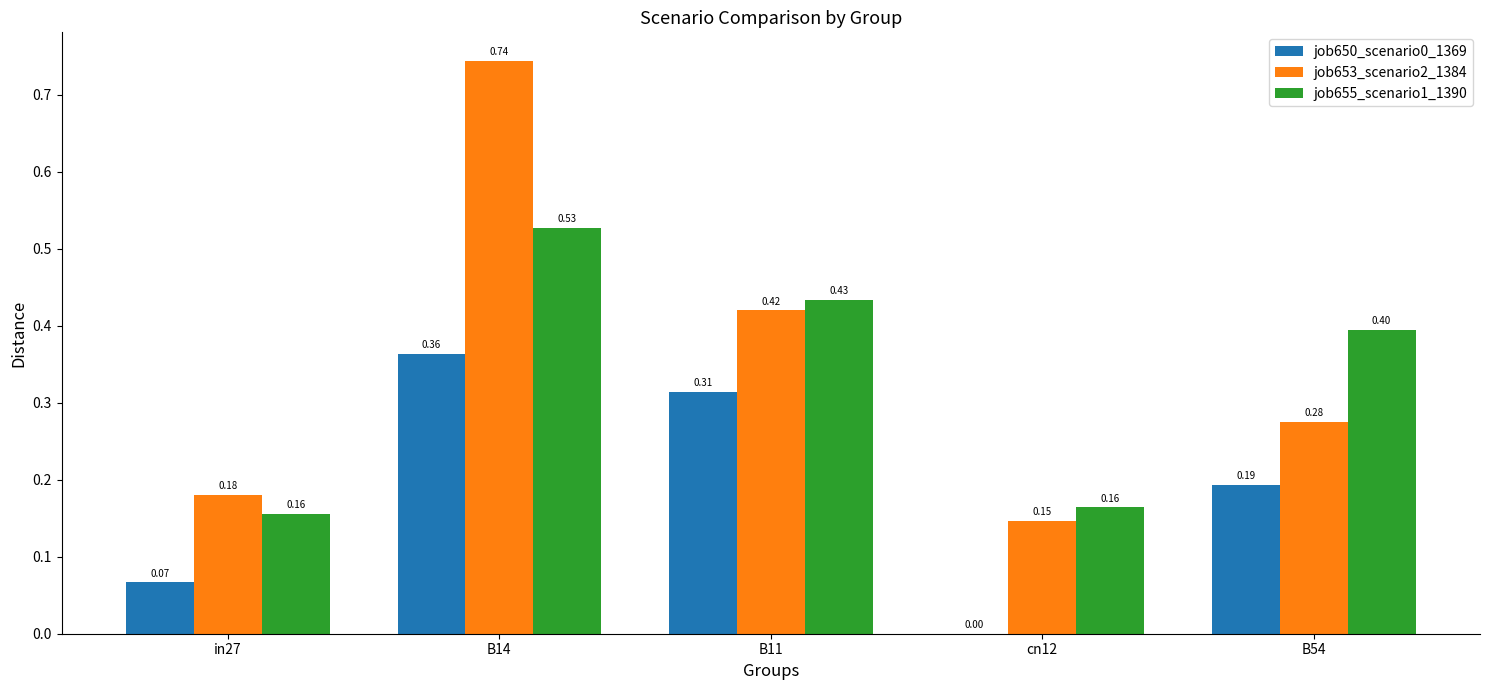

At which category is the sum across all series the highest?

B14